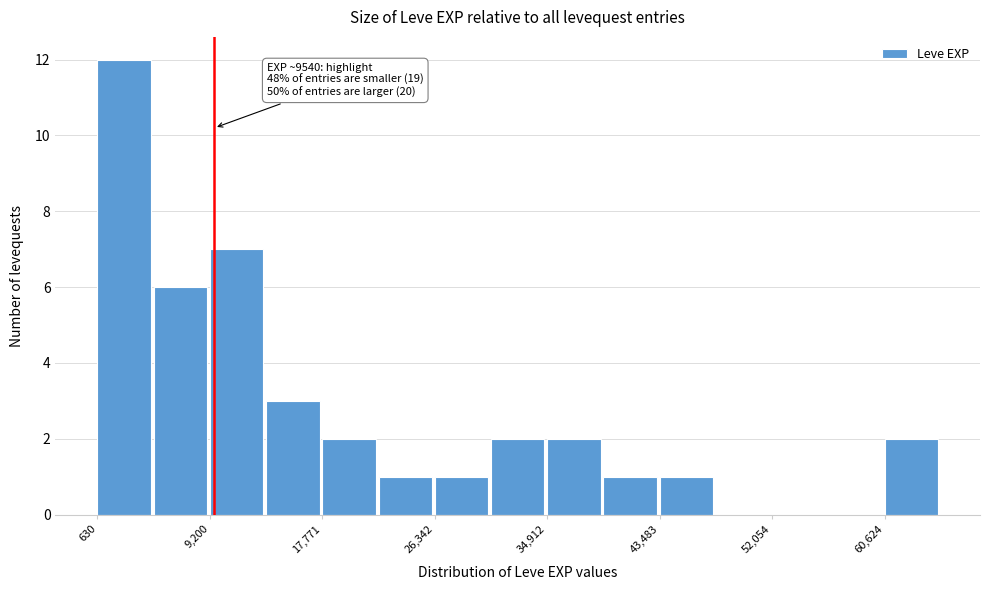

Which range on the x-axis has the tallest bar?

1000 to 5000